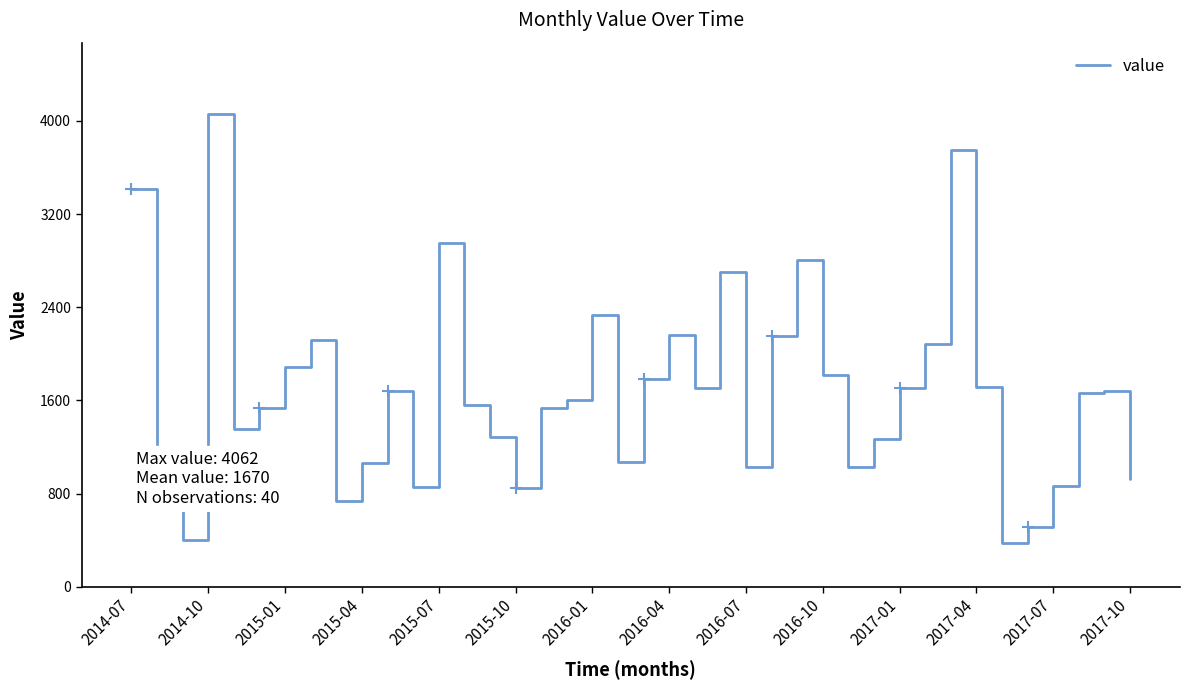

What is the minimum value shown in the chart?

378